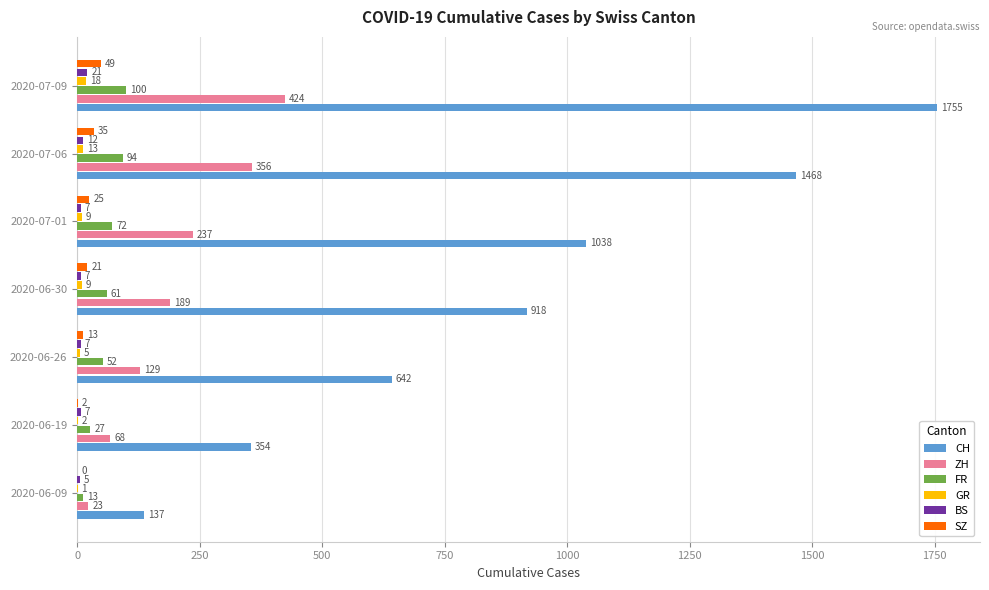

At which category is the sum across all series the highest?

2020-07-09